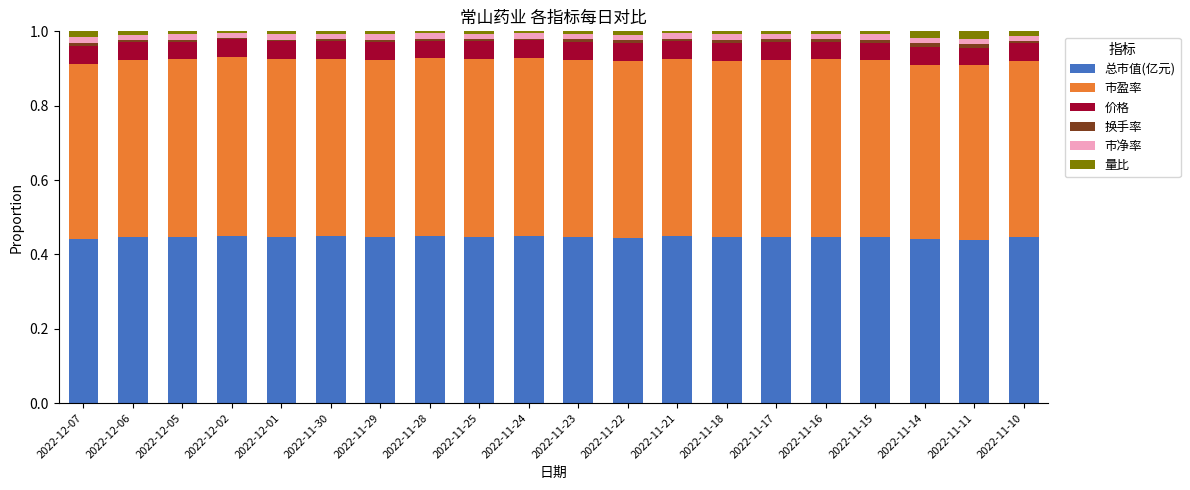

What are all the series names shown in the legend?

总市值(亿元), 市盈率, 价格, 换手率, 市净率, 量比